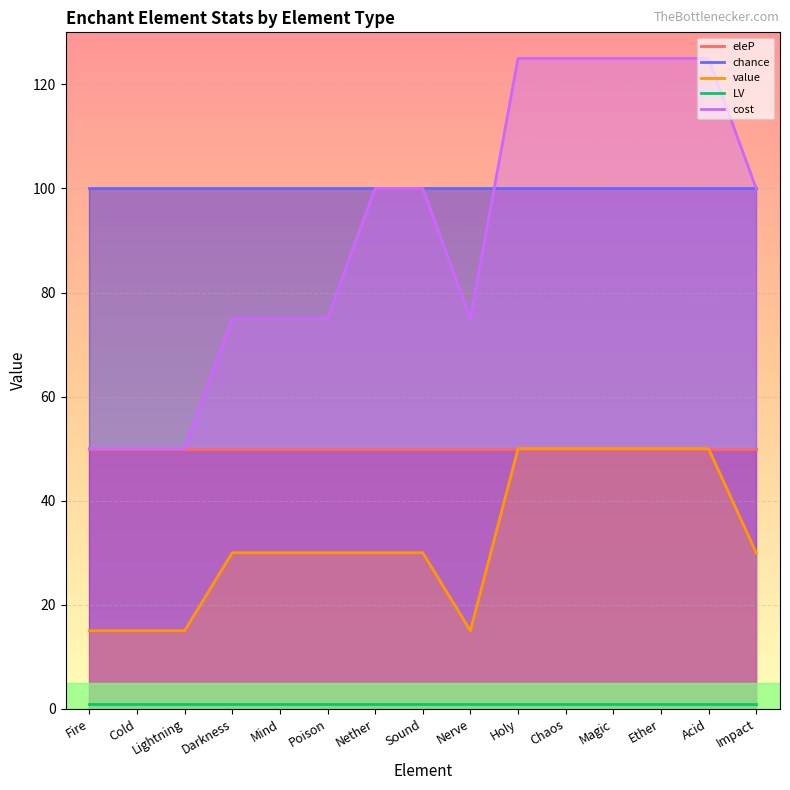

How many lines are shown in the chart?

5